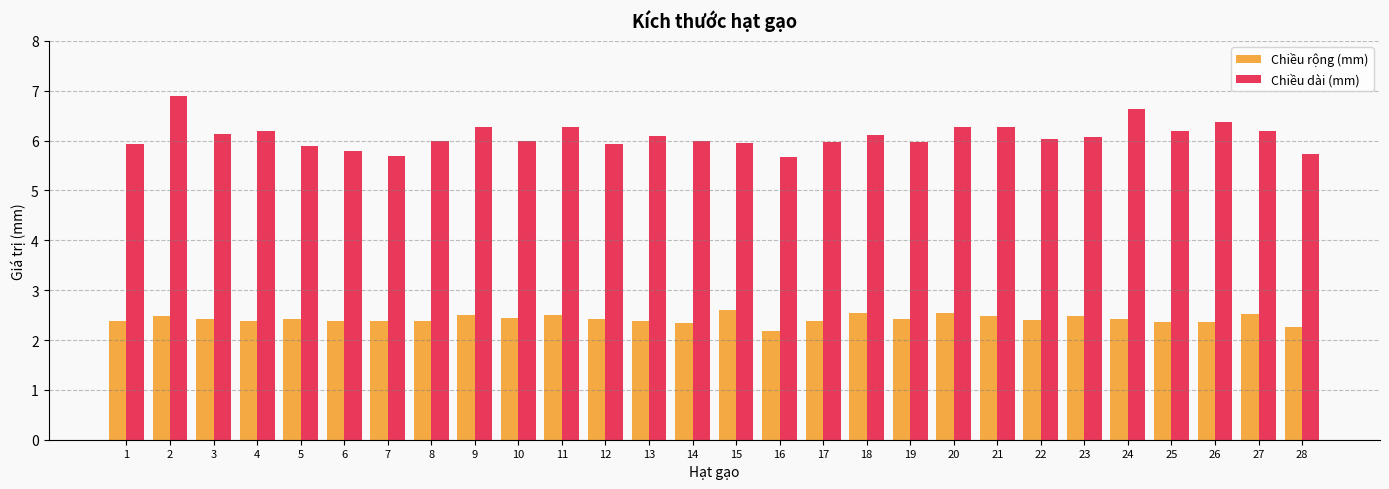

Between 4 and 12, which series saw the biggest shift?

Chiều dài (mm)